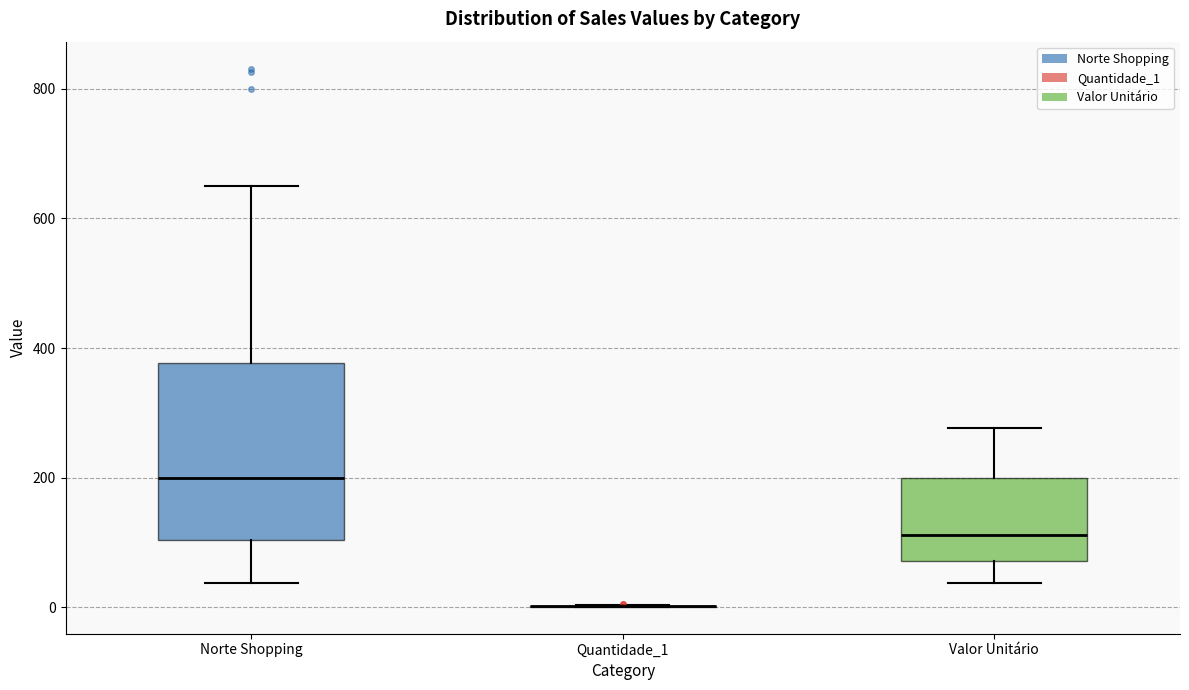

Comparing the boxes themselves (not the whiskers), which one is the tallest?

Norte Shopping